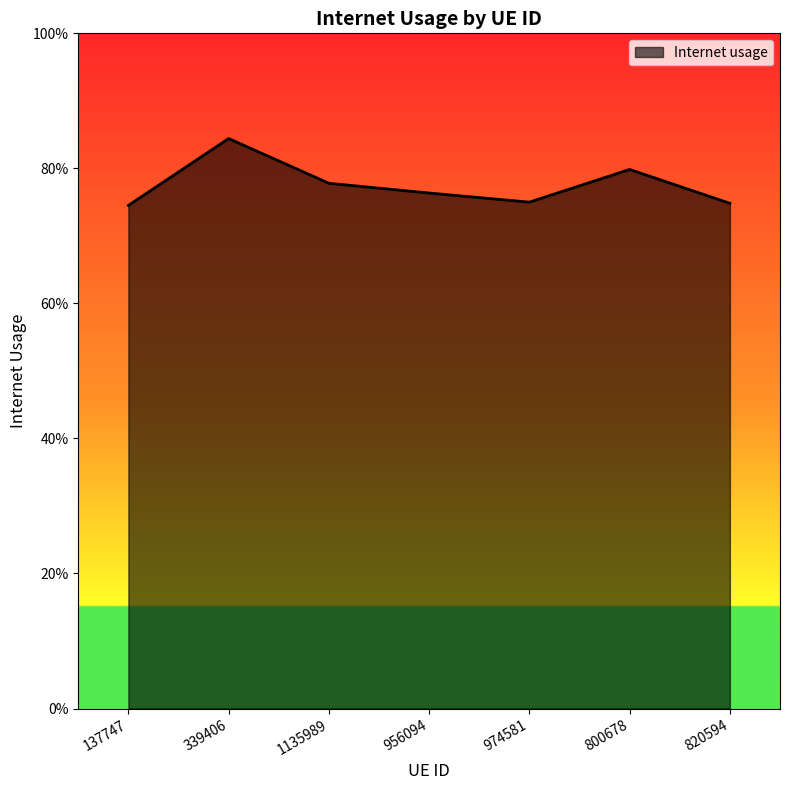

What is the value of the 5th point from the left?

0.7